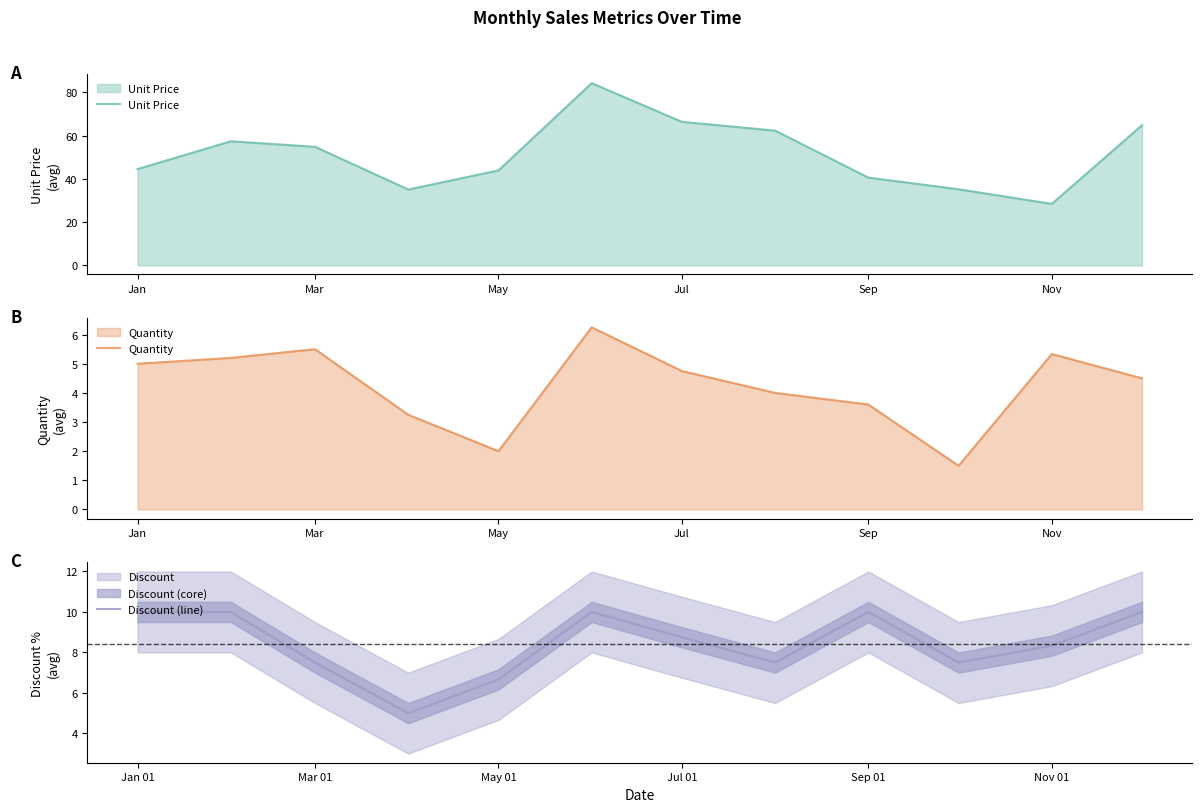

What is the average value of the Unit Price series?

51.5